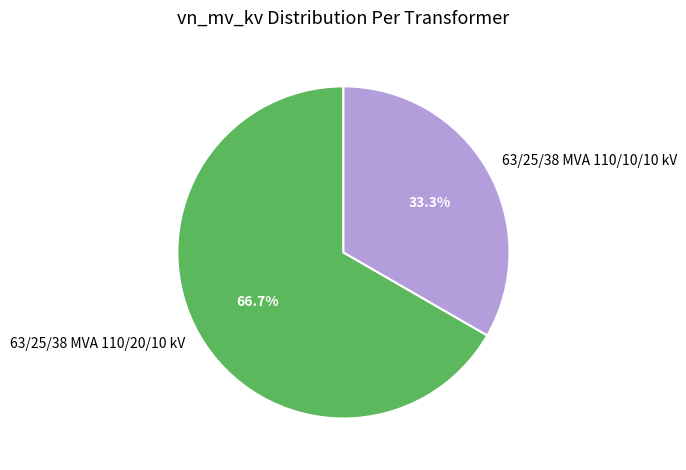

What percentage do 63/25/38 MVA 110/20/10 kV and 63/25/38 MVA 110/10/10 kV together represent?

100.0%